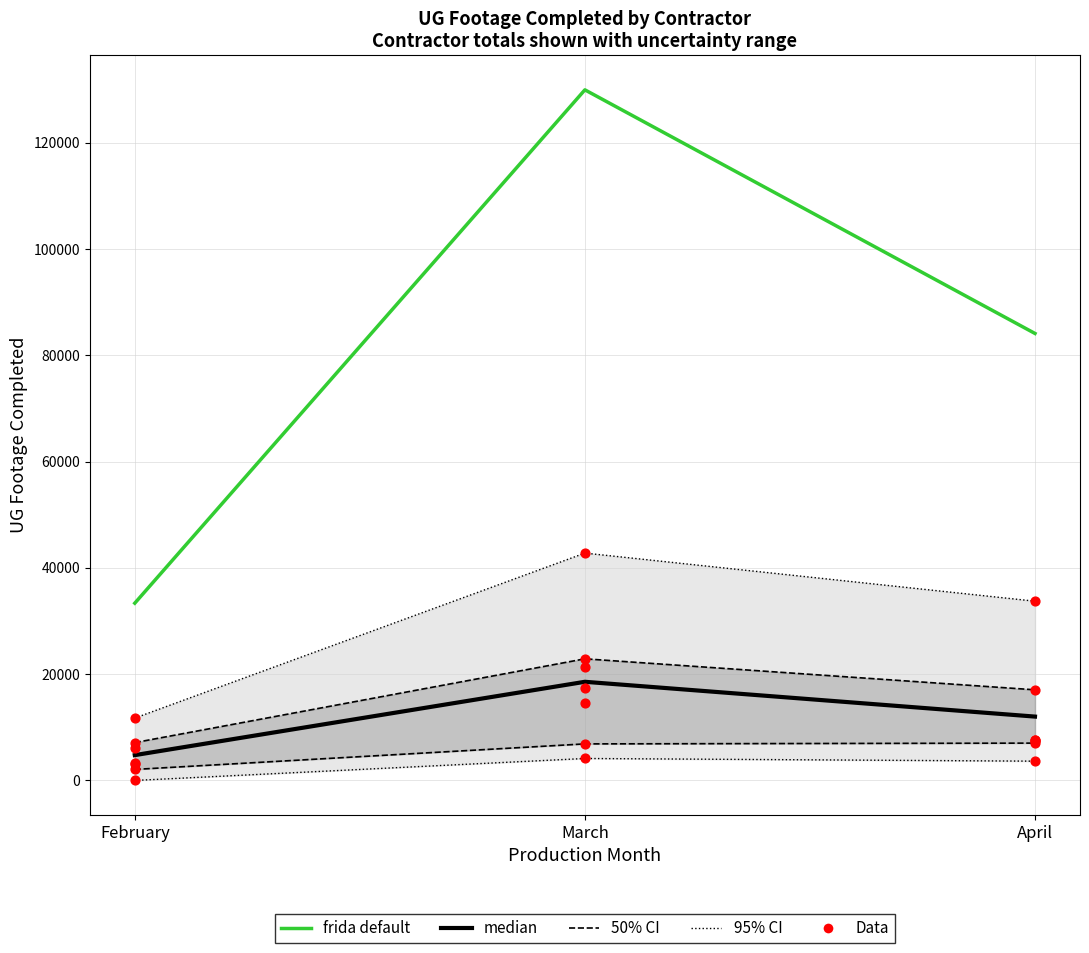

Is the value of 95% CI at April greater than the value of median at March?

No